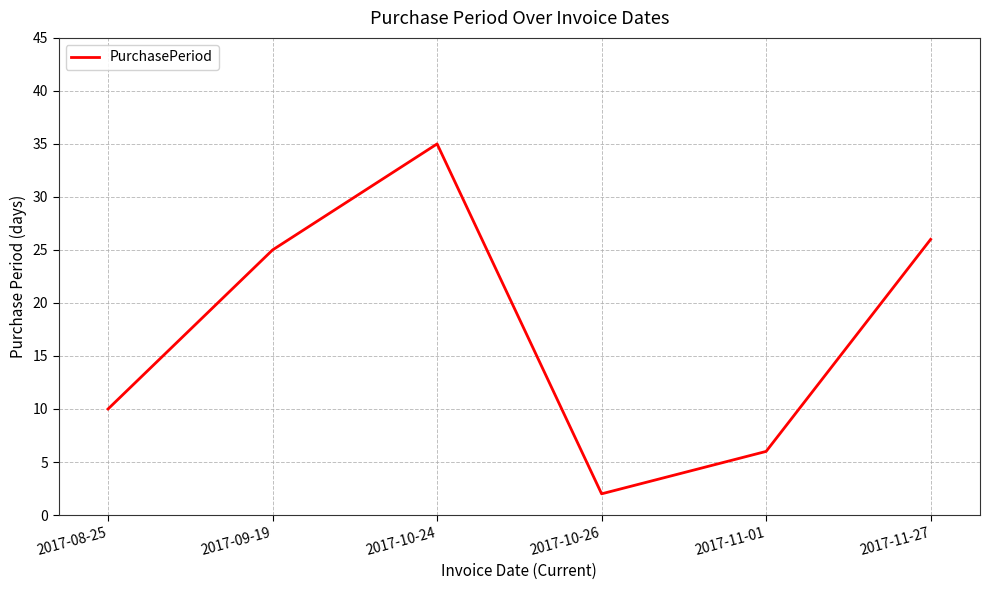

What position from the right is 2017-09-19?

5